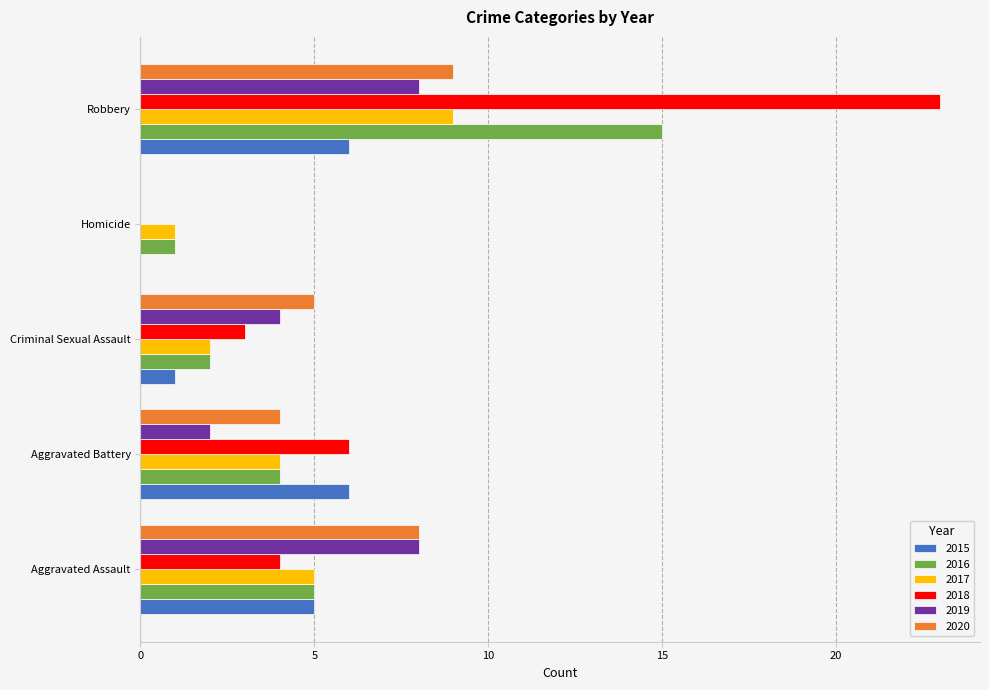

True or false: 2020 has a value of 4 at Aggravated Battery.

True